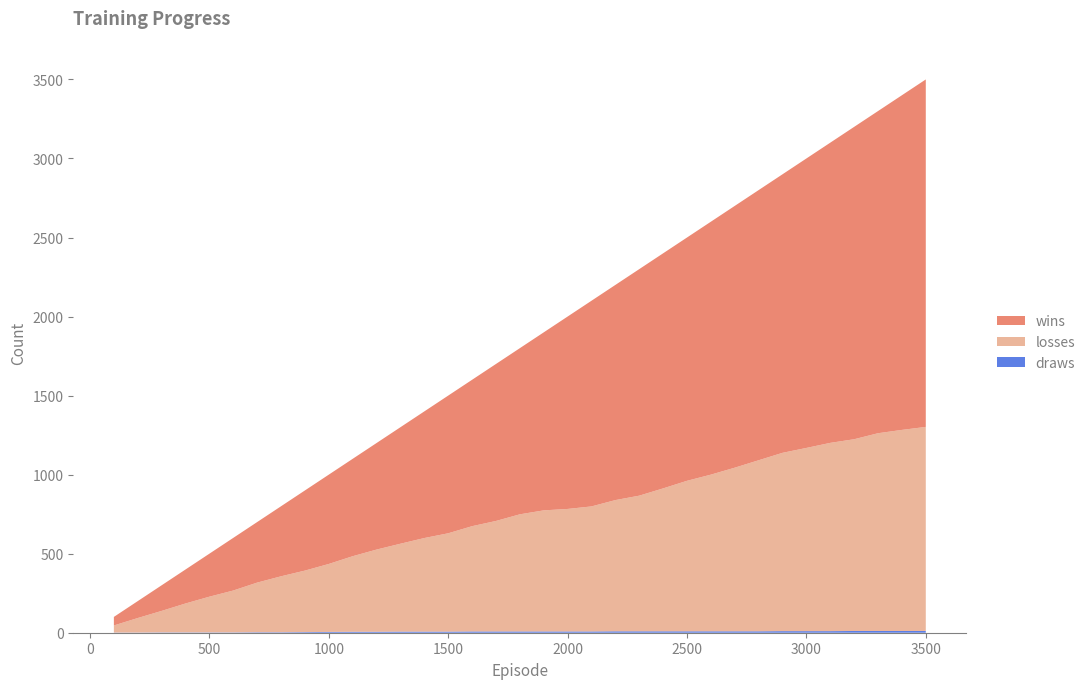

Reading left to right, list all the values displayed in this chart.

wins: 54	107	162	215	272	333	383	443	507	565	616	674	737	801	871	926	993	1051	1126	1217	1301	1361	1433	1487	1539	1600	1656	1709	1762	1831	1899	1976	2038	2117	2198
losses: 45	92	136	183	226	265	314	354	389	430	478	520	556	592	622	666	699	741	766	775	791	830	858	904	952	991	1035	1082	1128	1159	1191	1213	1251	1272	1291
draws: 1	1	2	2	2	2	3	3	4	5	6	6	7	7	7	8	8	8	8	8	8	9	9	9	9	9	9	9	10	10	10	11	11	11	11